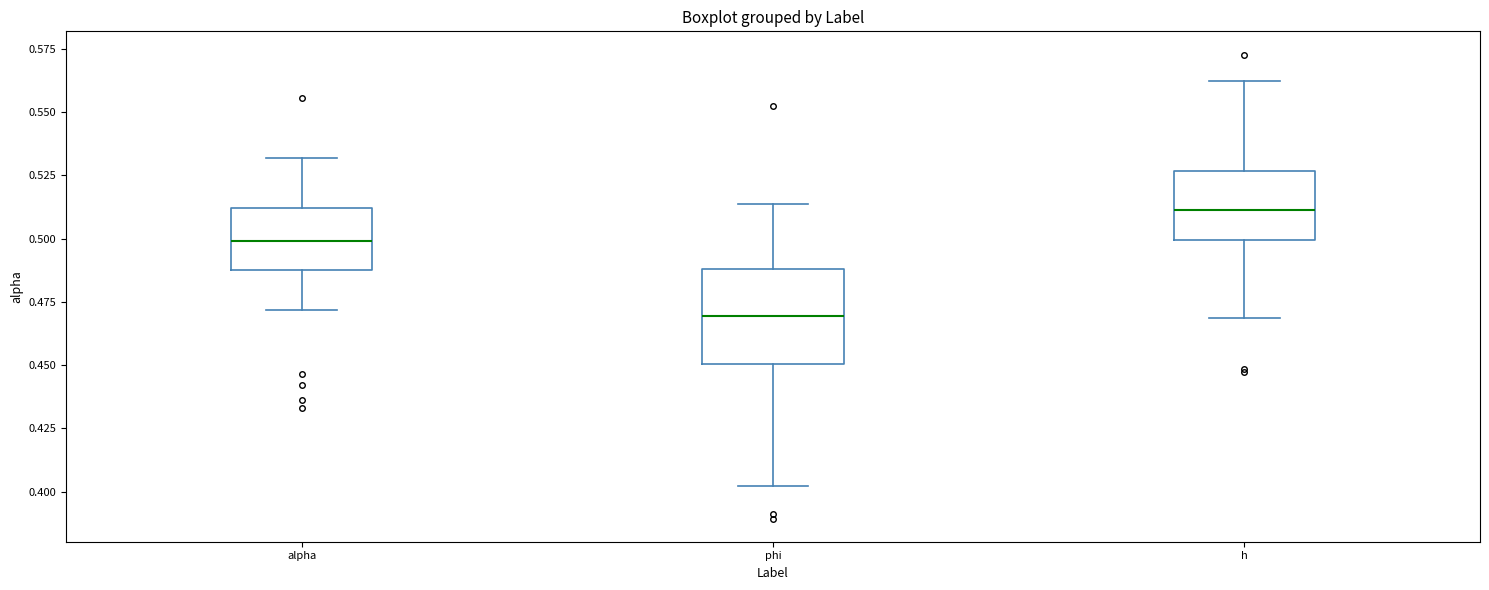

Reading left to right, transcribe this box plot: for each box, give where its median line is, the range the box spans, and where its two whiskers end, as read against the y-axis. The values are not printed on the chart, so give them approximately, as read against the axis.

alpha: median 0.500, box 0.485 to 0.510, whiskers 0.470 to 0.530
phi: median 0.470, box 0.450 to 0.490, whiskers 0.400 to 0.515
h: median 0.510, box 0.500 to 0.525, whiskers 0.470 to 0.560